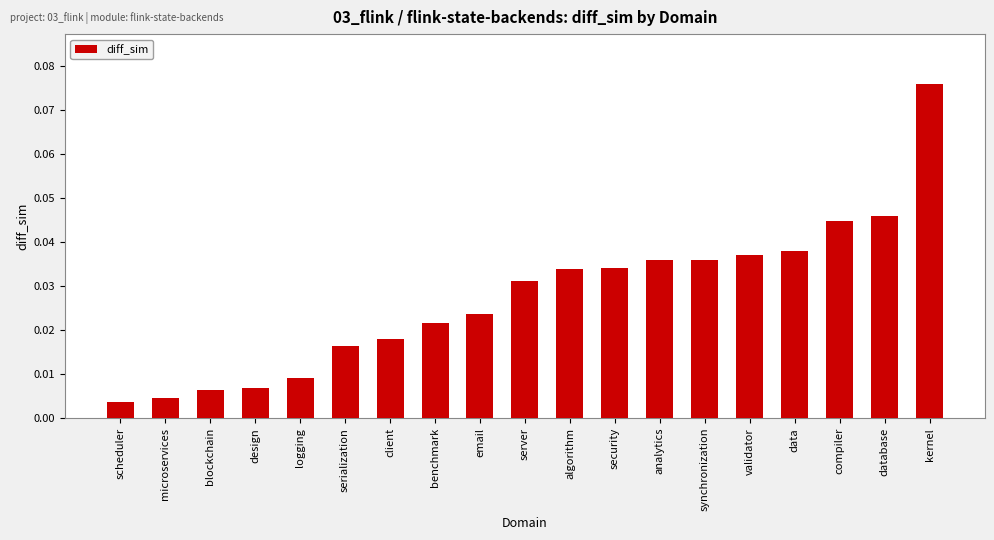

At which category does the chart reach its peak across all series?

kernel